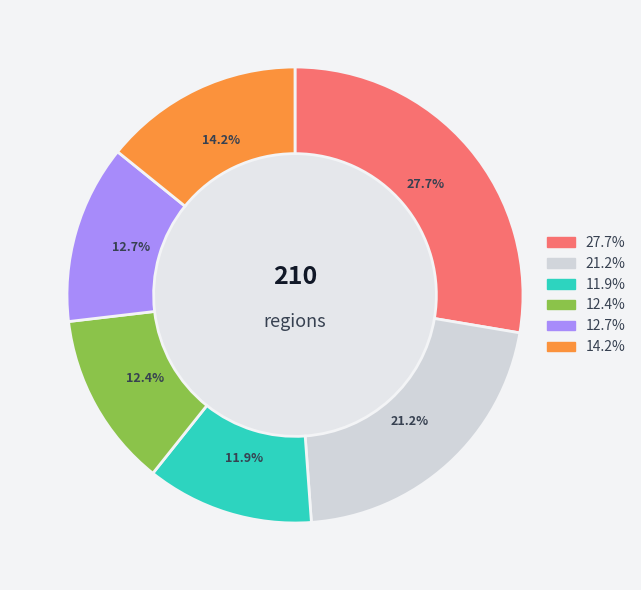

Is there any slice that represents more than half of the pie?

No